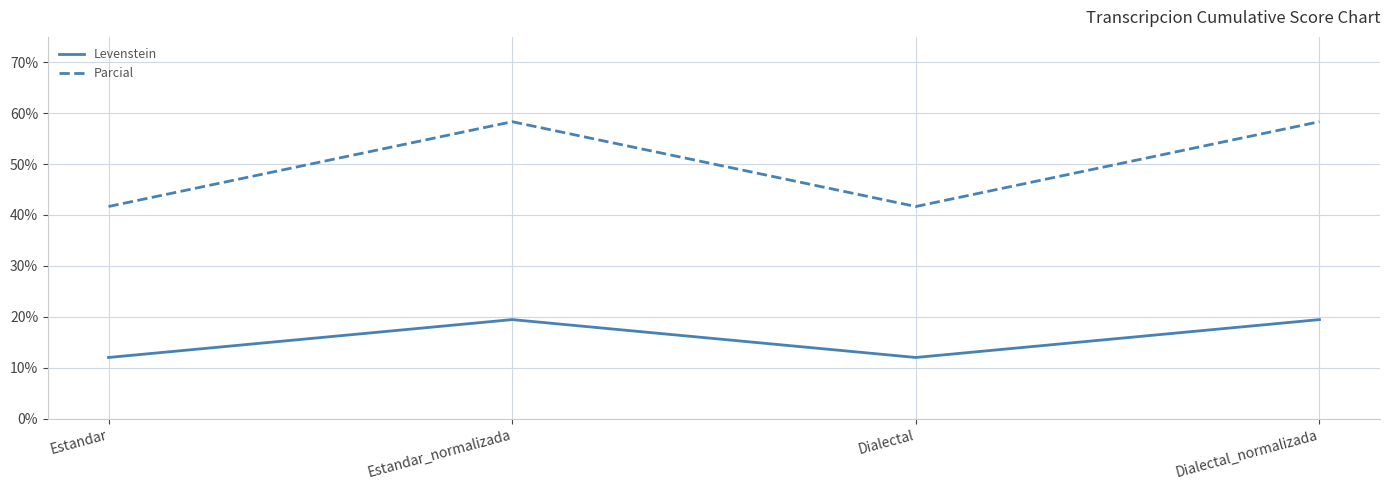

Count the number of categories in the chart.

4